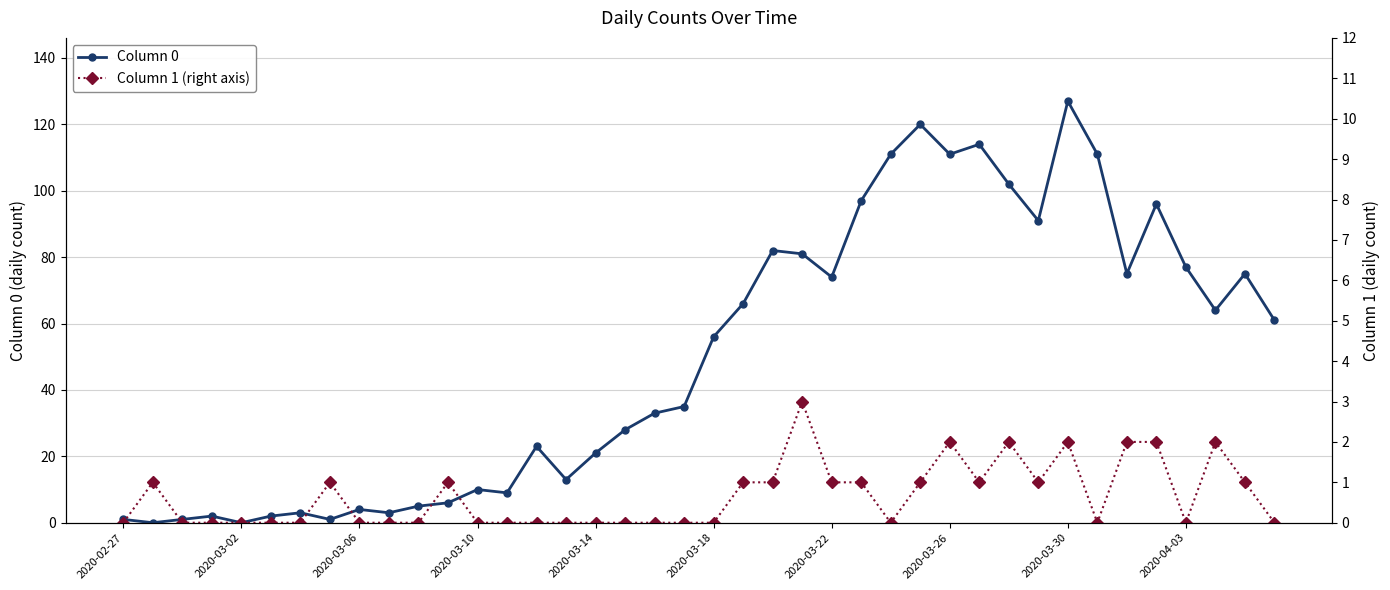

The value of Column 0 at 2020-03-30 is 127. True or false?

True